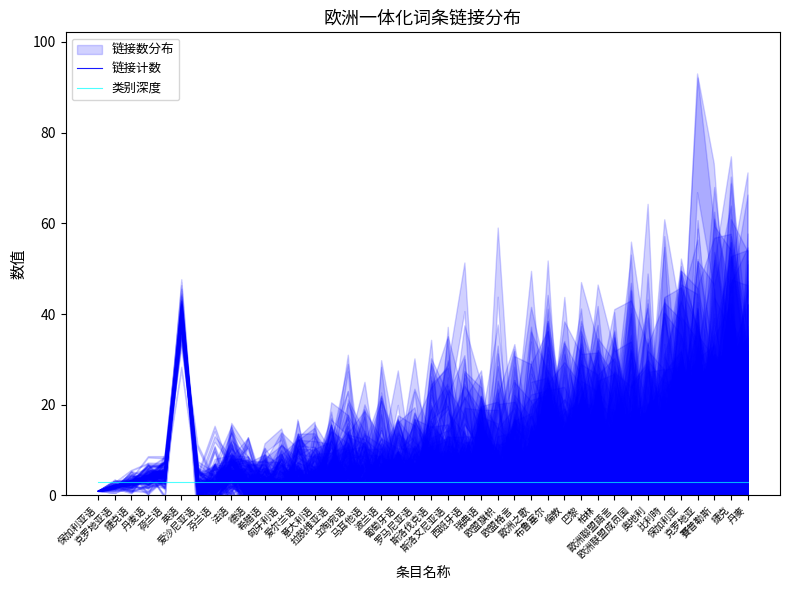

What is the label of the 7th point from the right?

奥地利